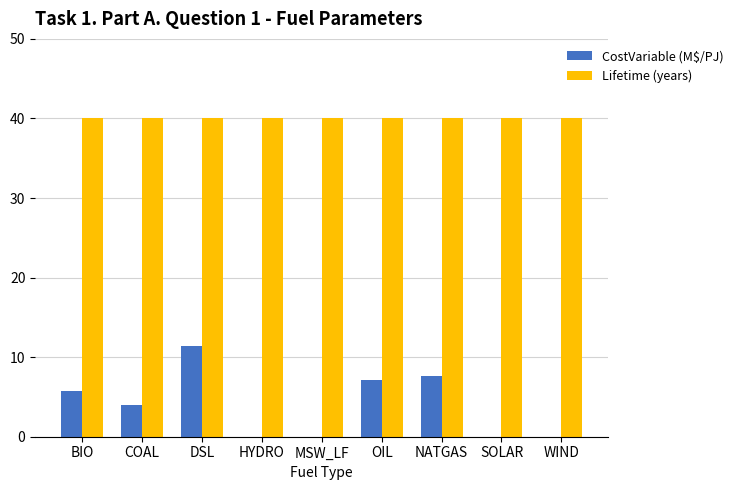

What is the approximate value of Lifetime (years) at DSL?

40.0